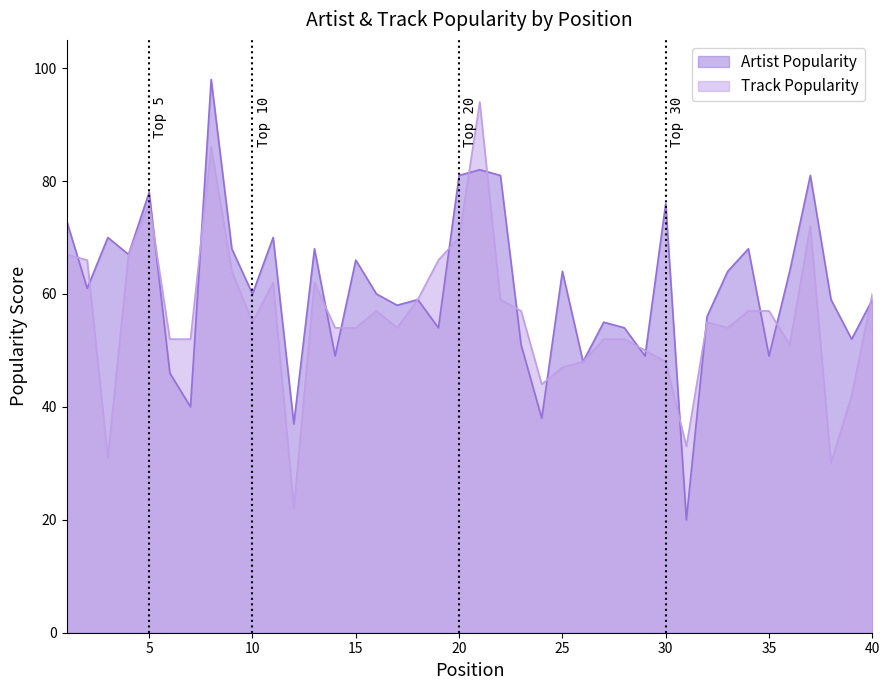

How many series are shown in this chart?

2